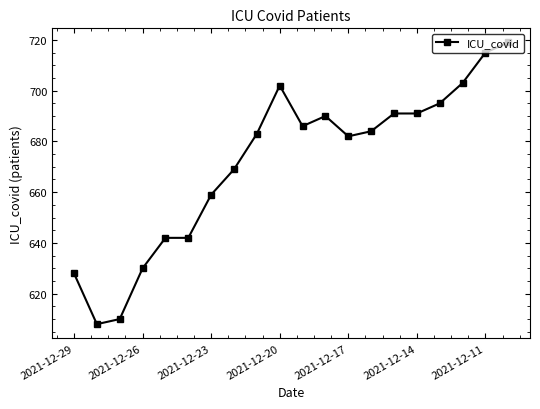

What is the maximum value shown in the chart?

719